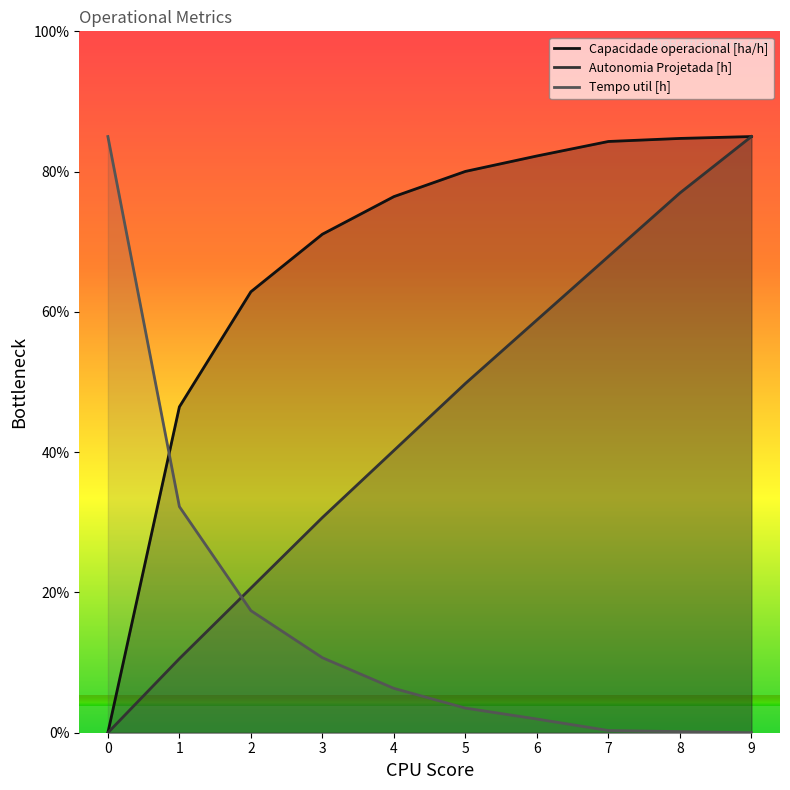

How many lines are shown in the chart?

3